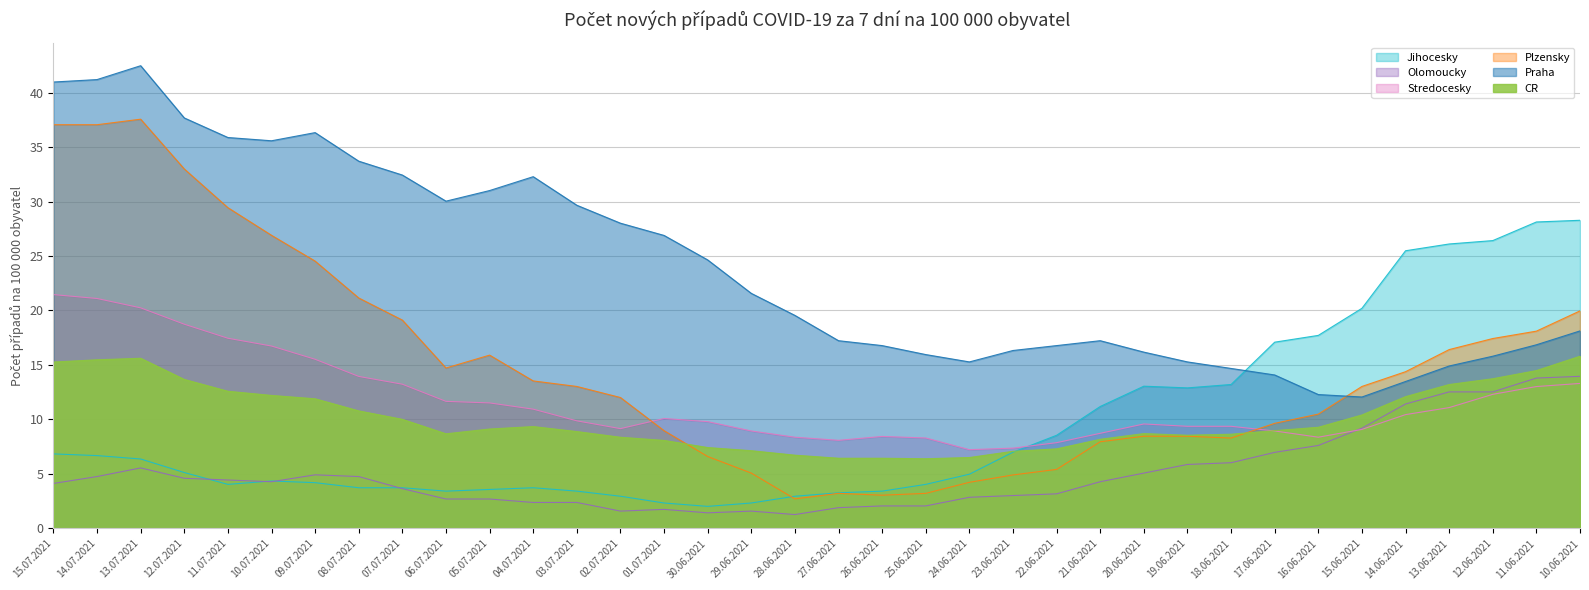

At how many categories does at least one series exceed 36?

5